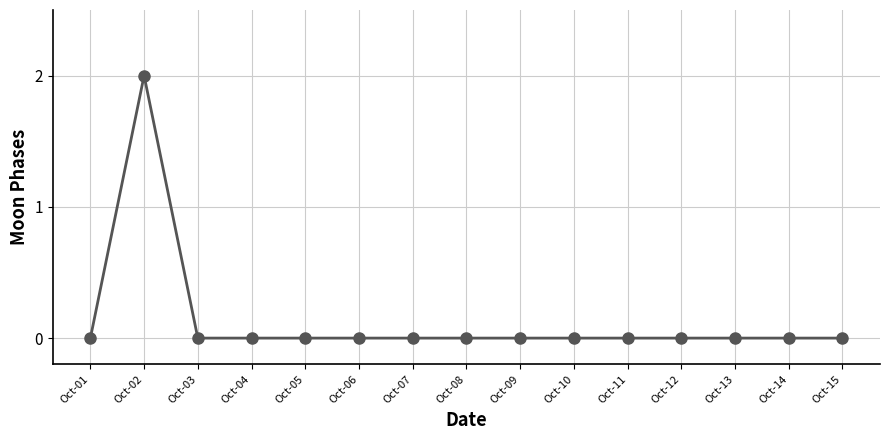

Where is the first local maximum?

Oct-02